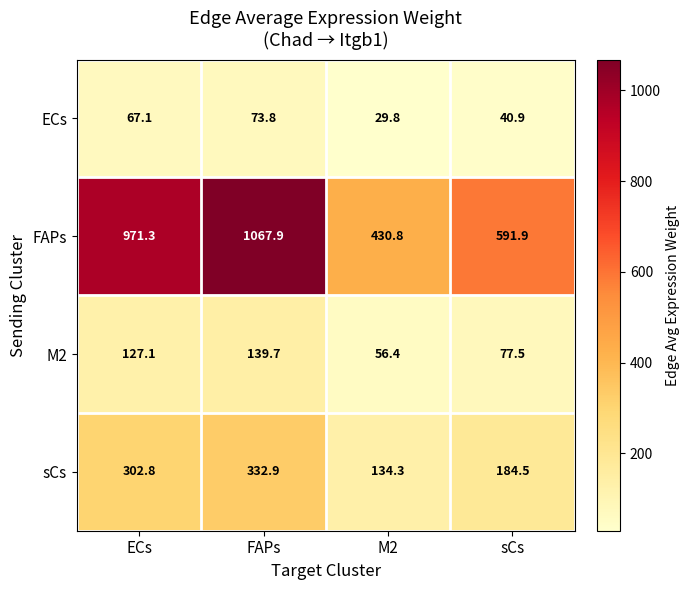

What is the spread (max minus min) of values at sCs?

551.0